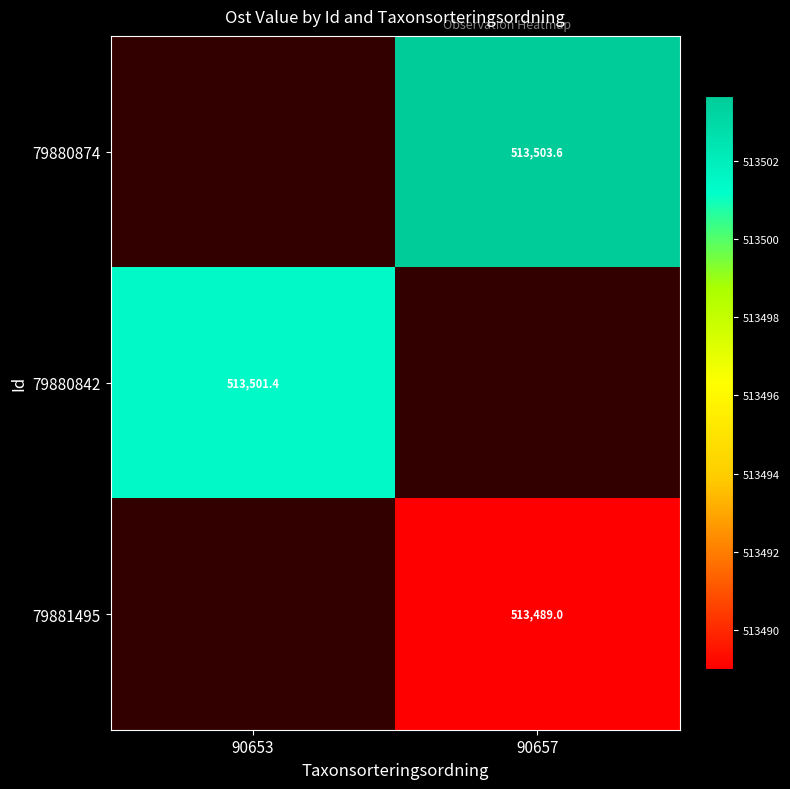

Is the value of 79880874 at 90657 greater than the value of 79880842 at 90653?

Yes